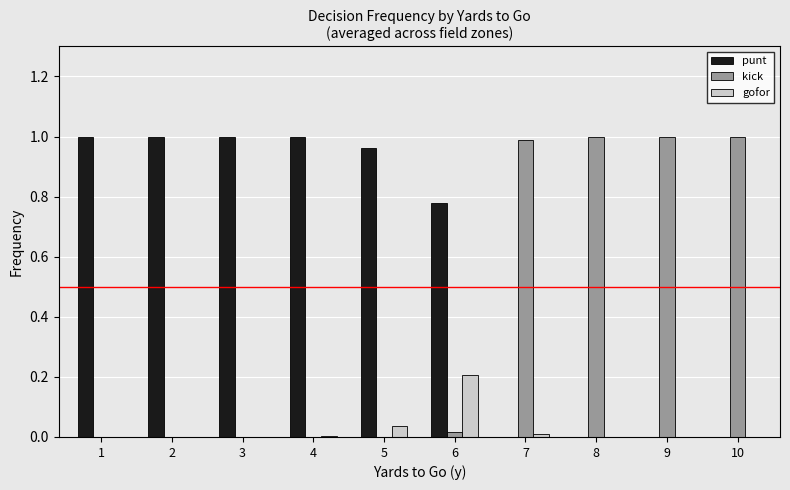

The kick series shows 1.4 at 10. True or false?

False